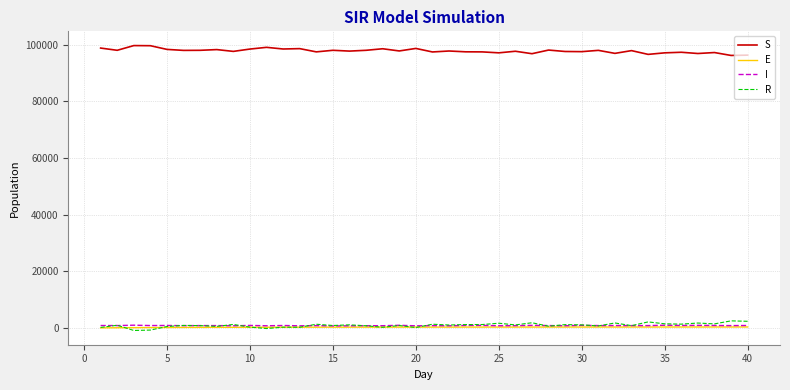

True or false: I and S cross at least once.

False